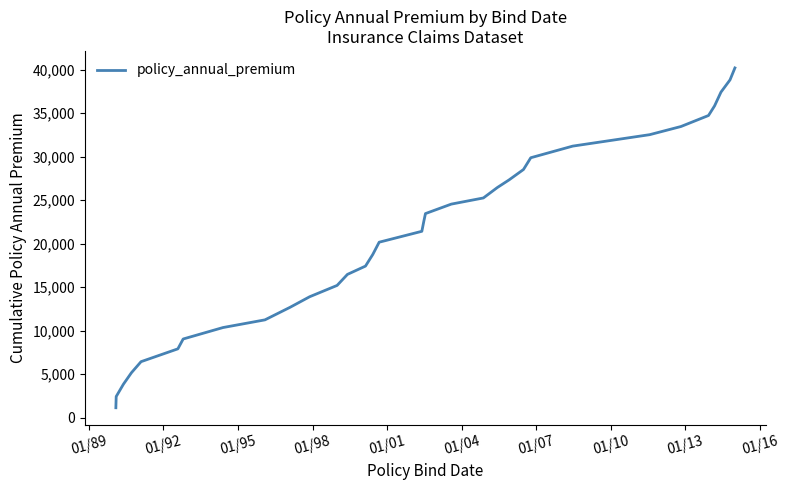

What is the greatest value displayed?

40205.0